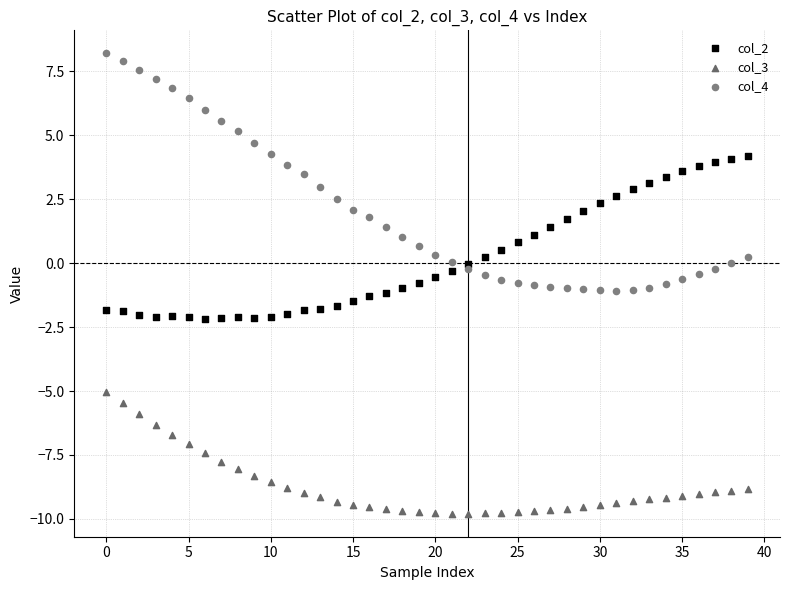

Which series reaches the minimum Y coordinate?

col_3